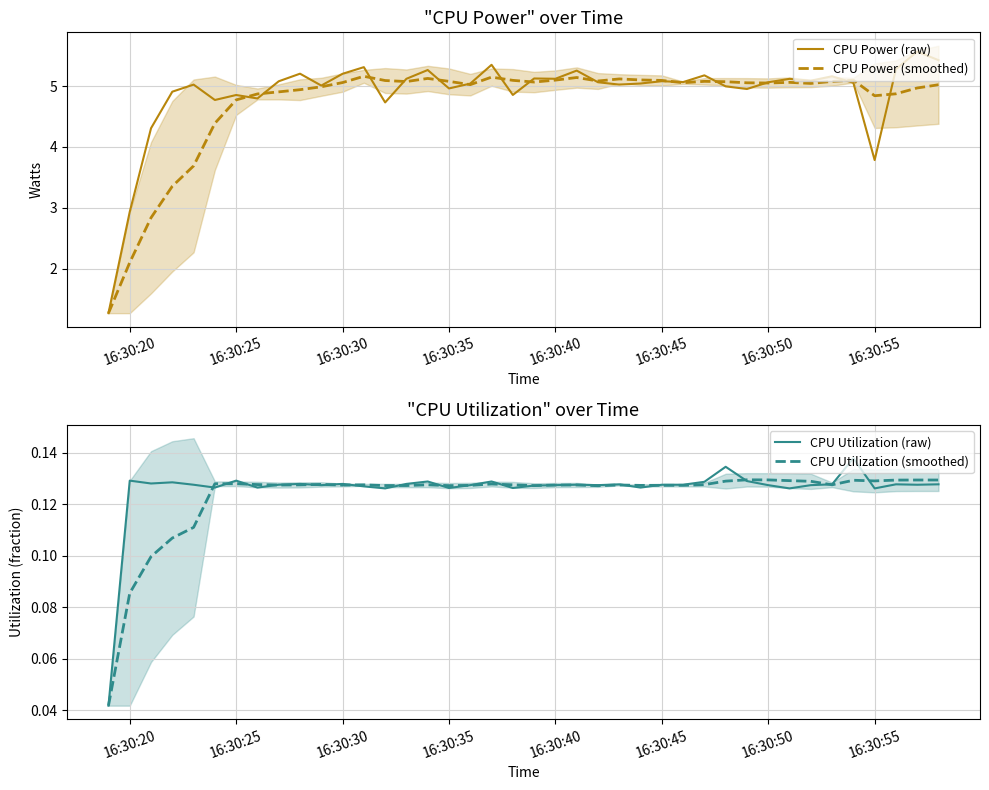

What is the average value of the CPU Utilization (raw) series?

0.1